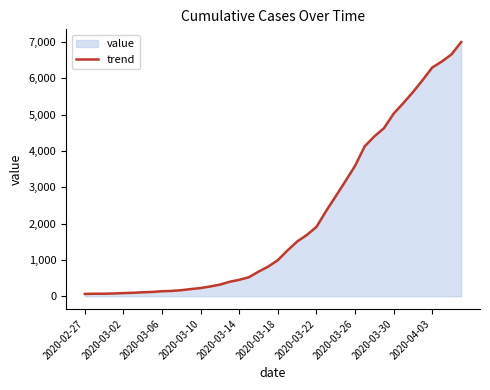

What is the change in value from 21 to 35?

+4686